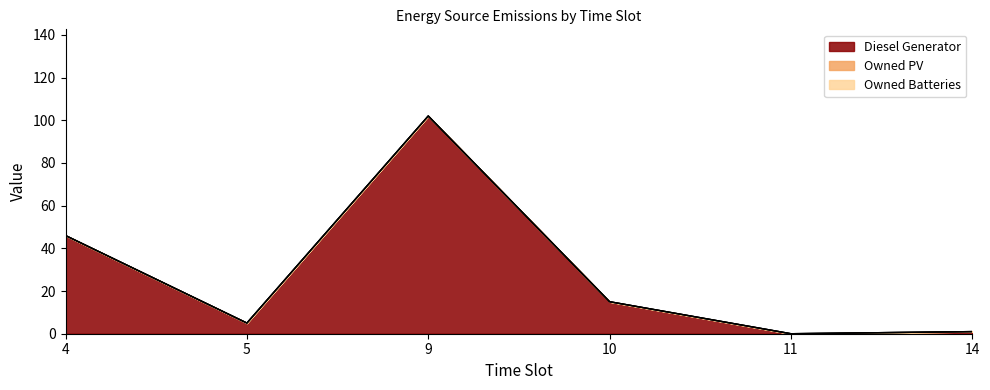

List the labels in order of Owned PV value, largest first.

4, 5, 9, 10, 11, 14